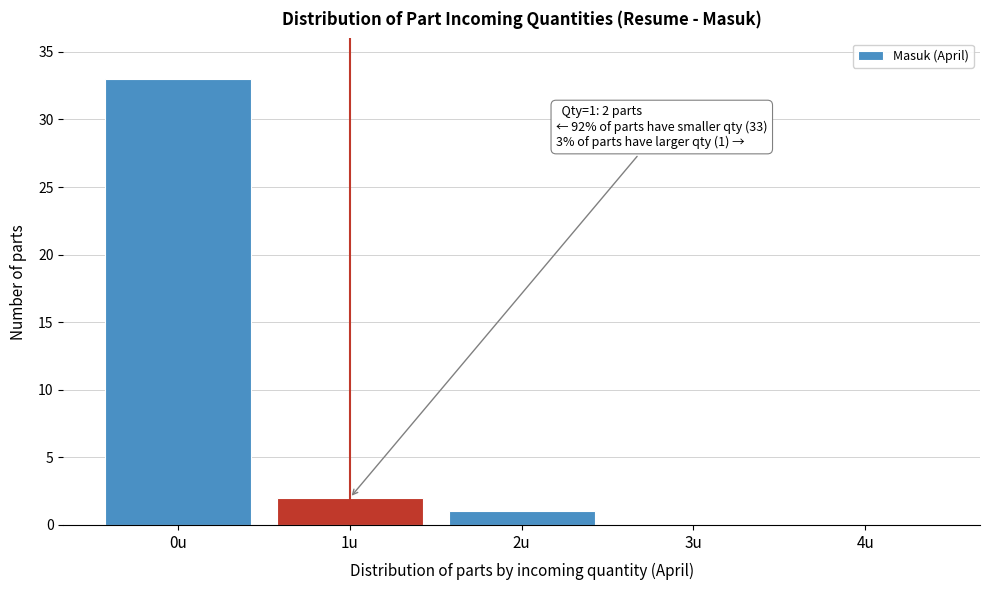

Reading left to right, list all the values displayed in this chart.

0u=33	1u=2	2u=1	3u=0	4u=0